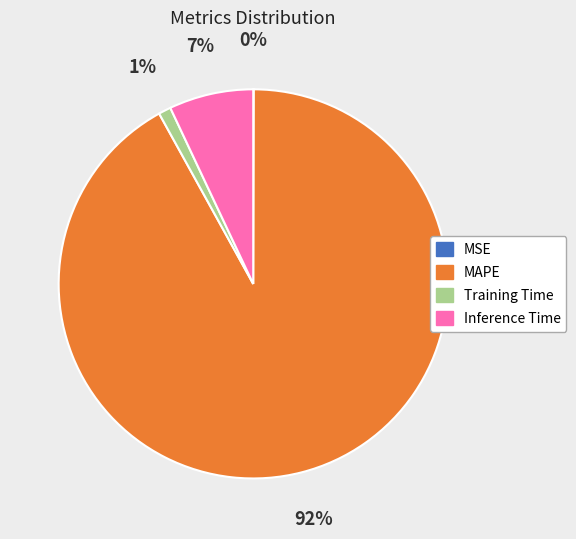

Which has a higher value, Inference Time or Training Time?

Inference Time